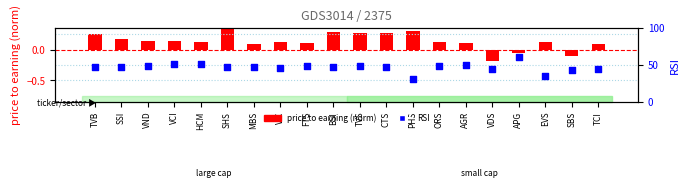

What is the change in value from MBS to PHS?

-16.4